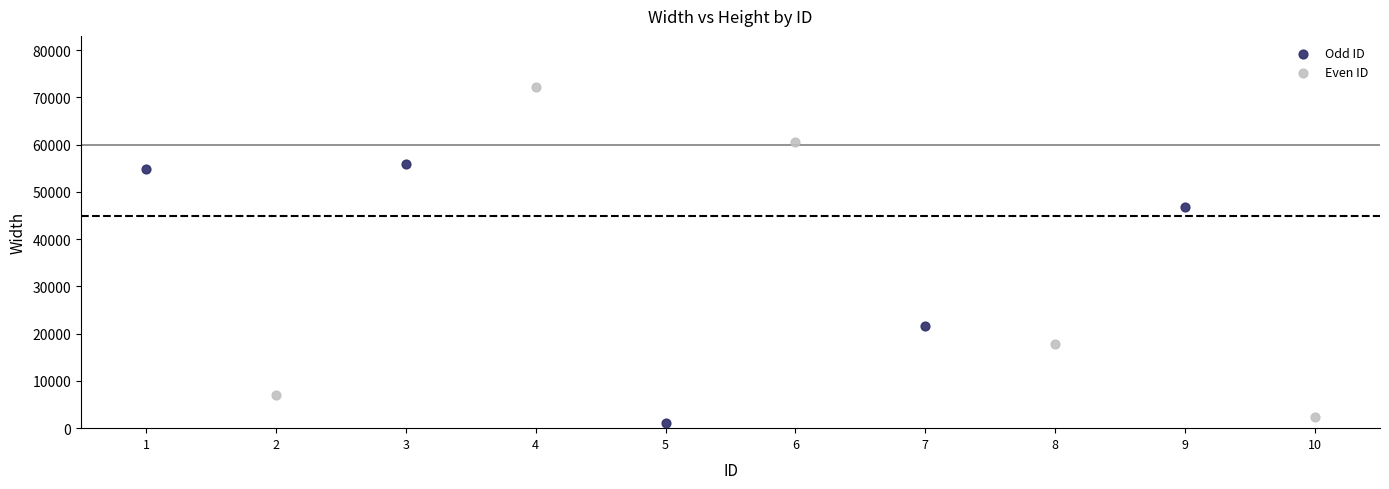

Which series has the widest spread of Y values?

Even ID